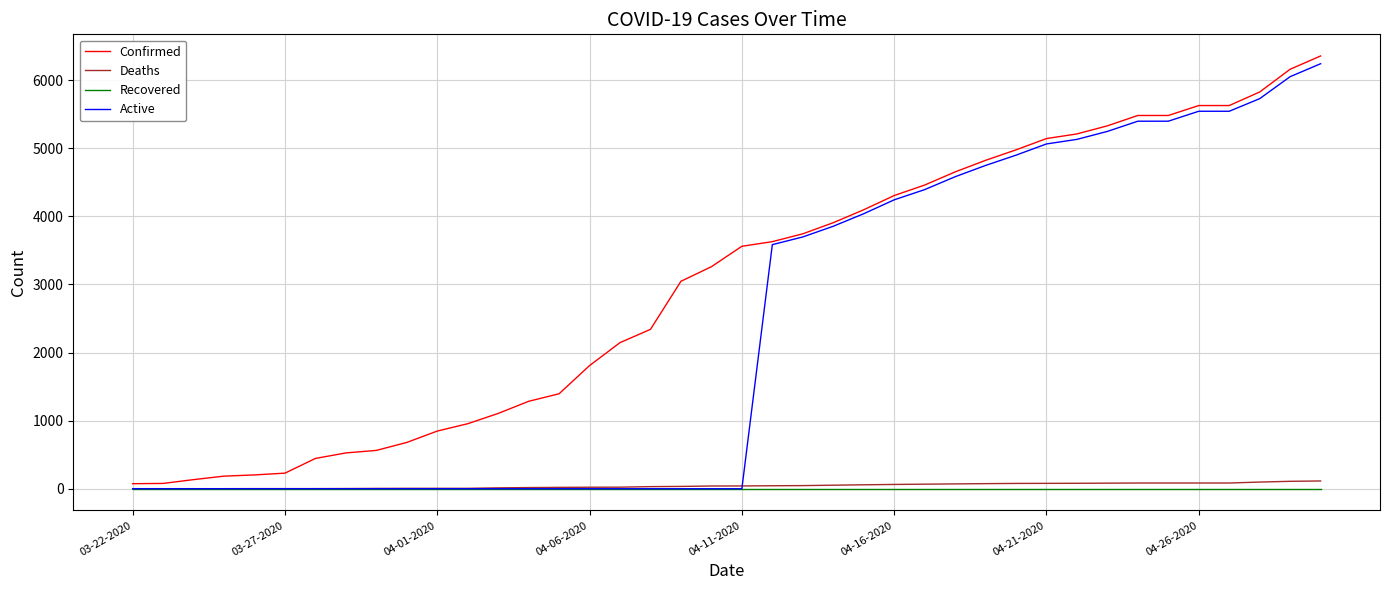

What is the greatest value displayed?

6356